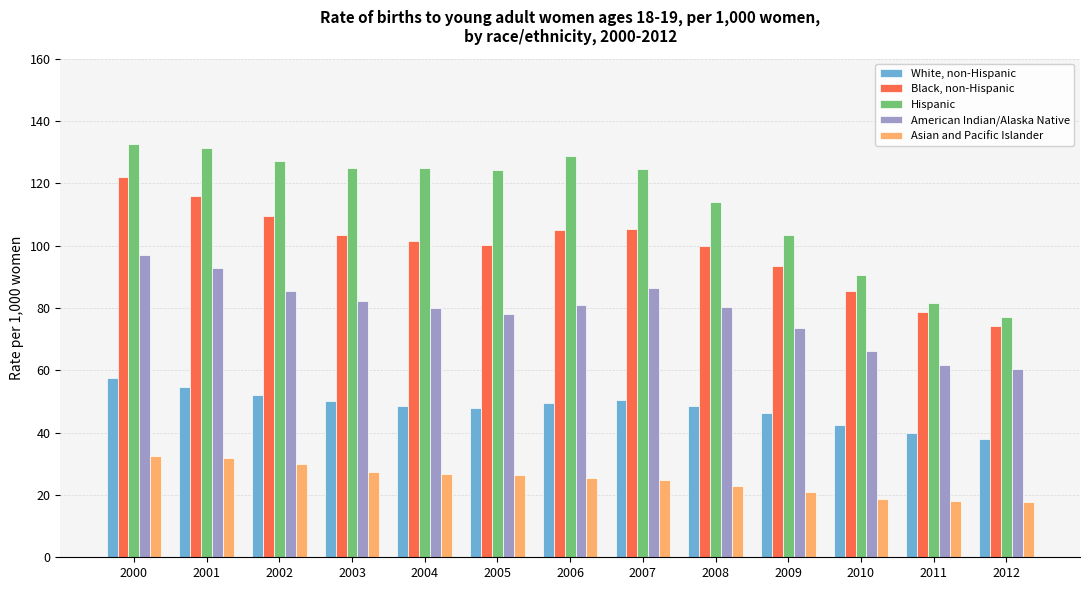

How many categories are shown in the chart?

13